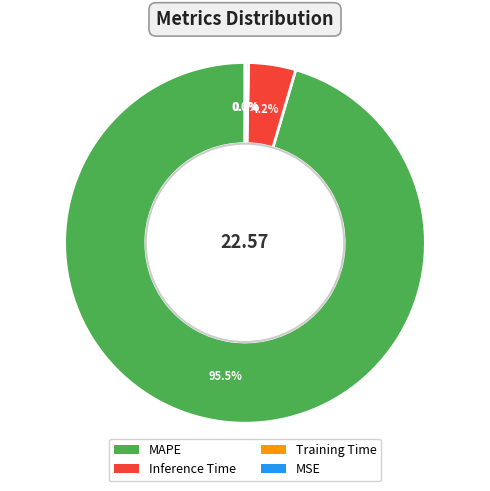

Which has a higher value, MAPE or Inference Time?

MAPE